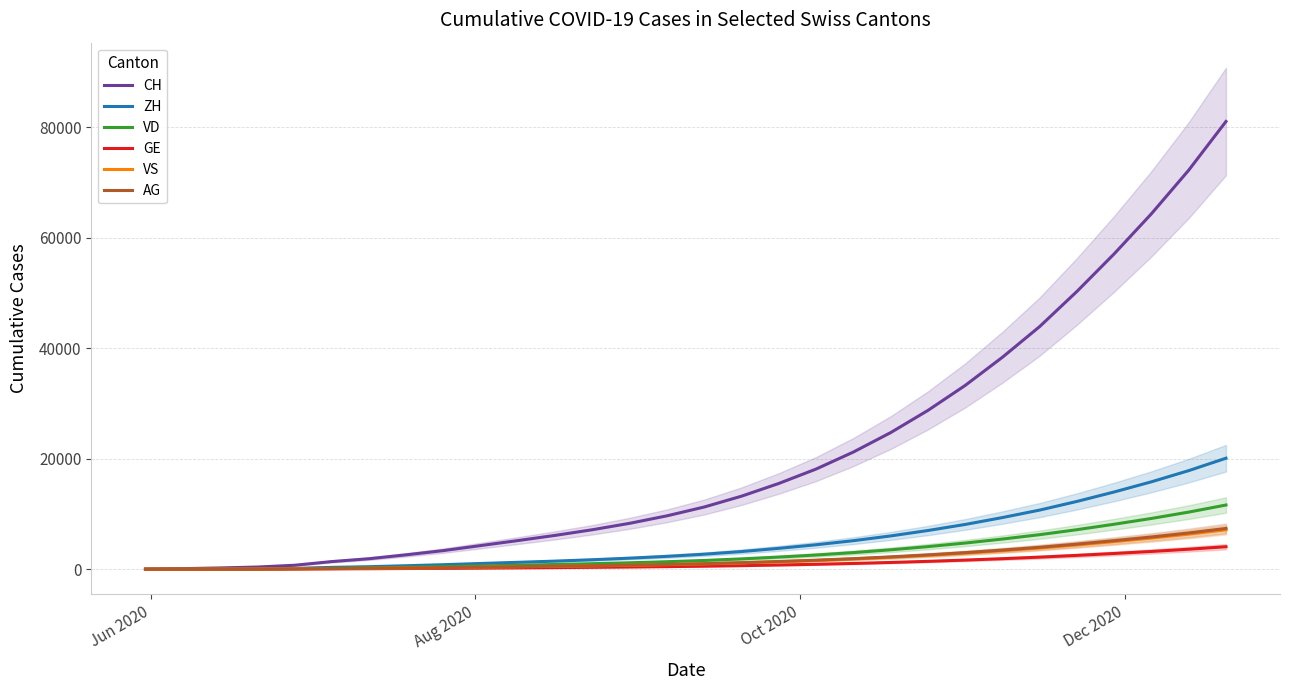

What is the sum of all ZH values?

152935